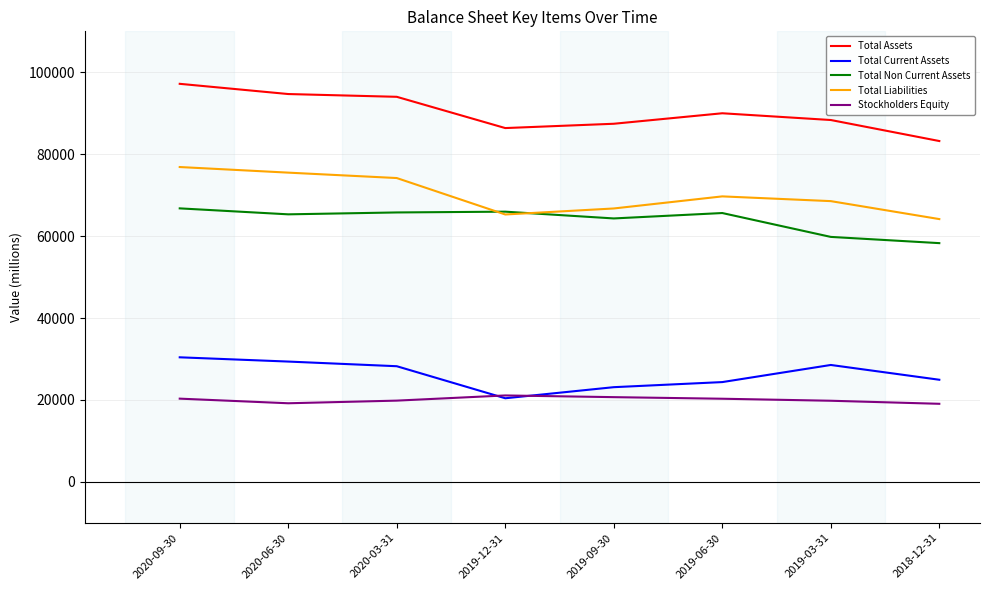

Is this an area chart (filled region under the line)?

No